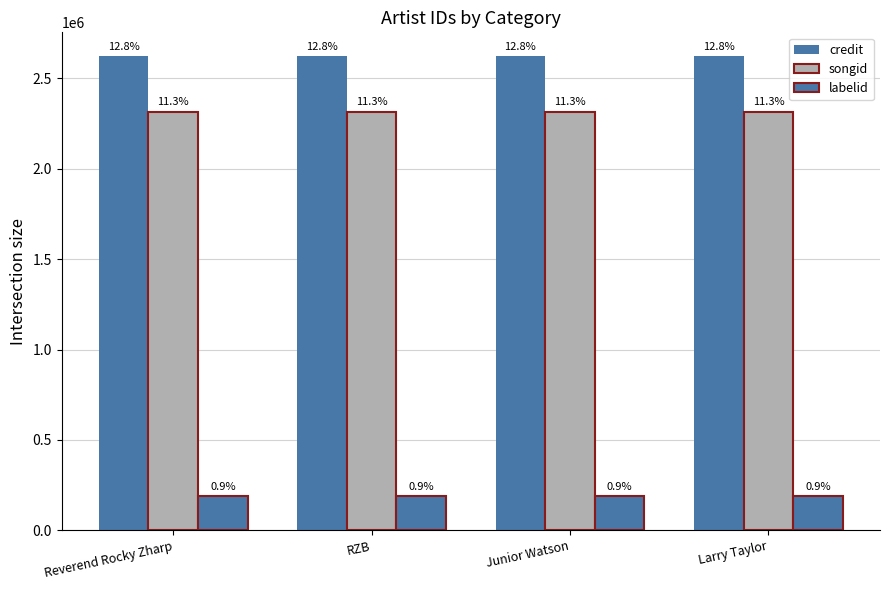

What value does the songid series have at Reverend Rocky Zharp?

2314667